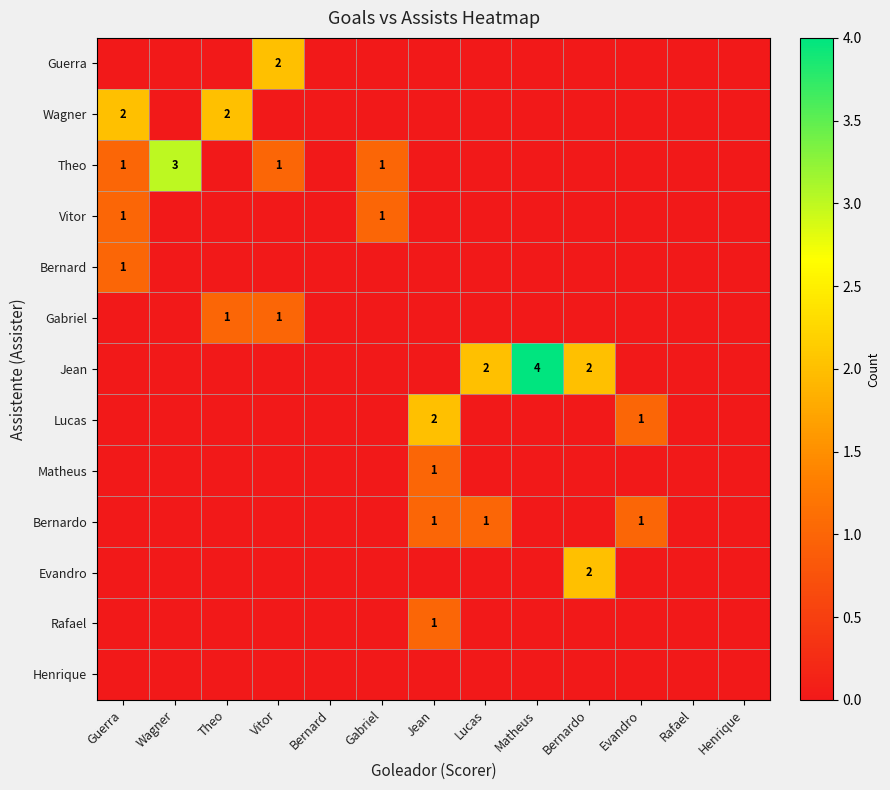

The value of Theo at Wagner is 5. True or false?

False